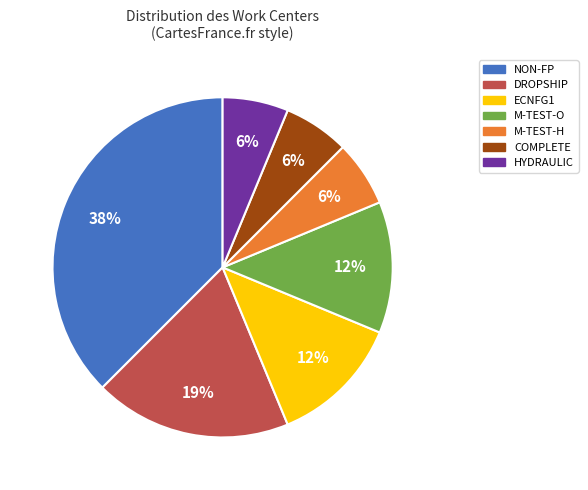

What is the largest slice in the pie chart?

NON-FP